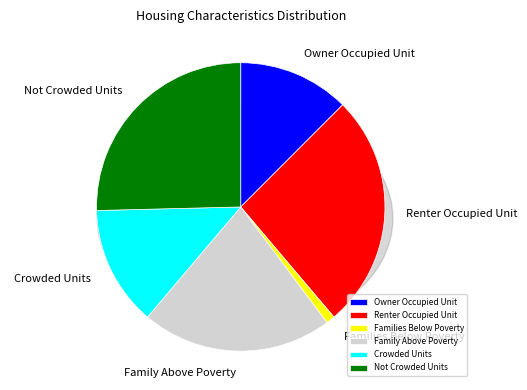

Is it true that Not Crowded Units is 25% of the pie?

True